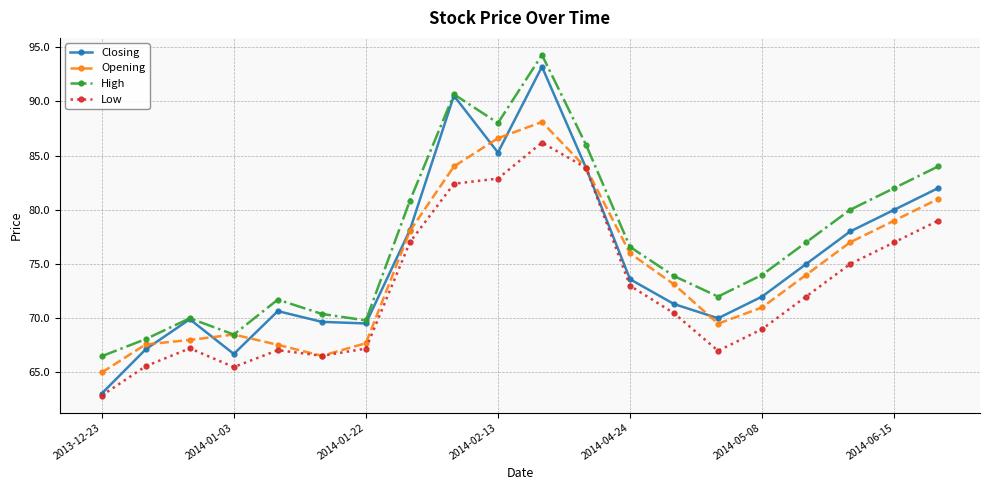

What is the value of the High point at the 13th from the left?

76.6